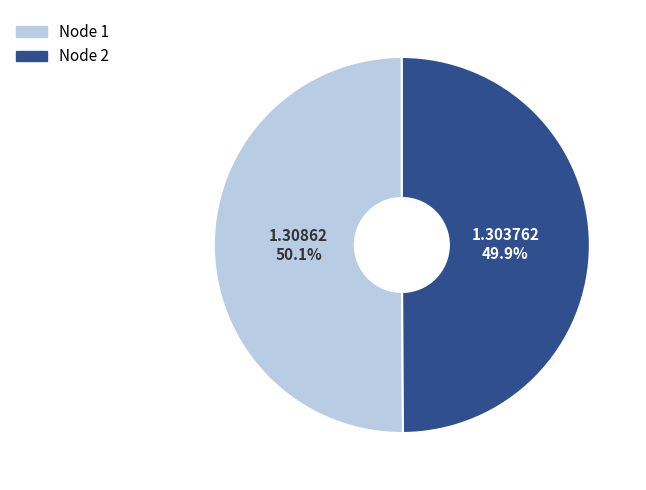

Count the number of slices in the pie.

2